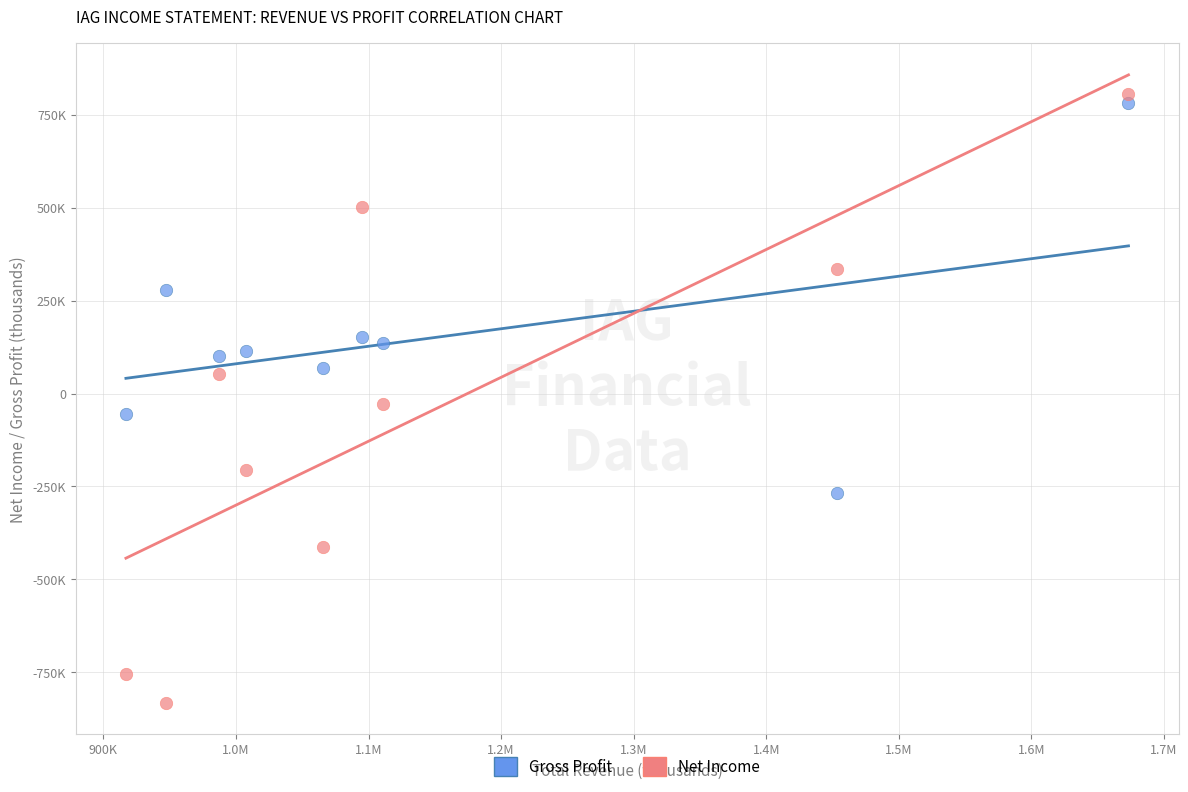

What are all the series names shown in the legend?

Gross Profit, Net Income